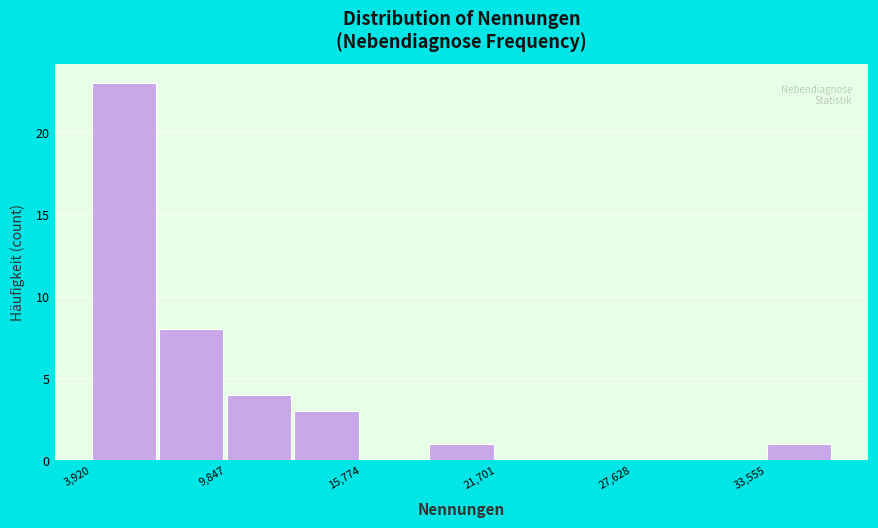

Read against the x-axis, roughly where is the centre of the tallest bar?

5000